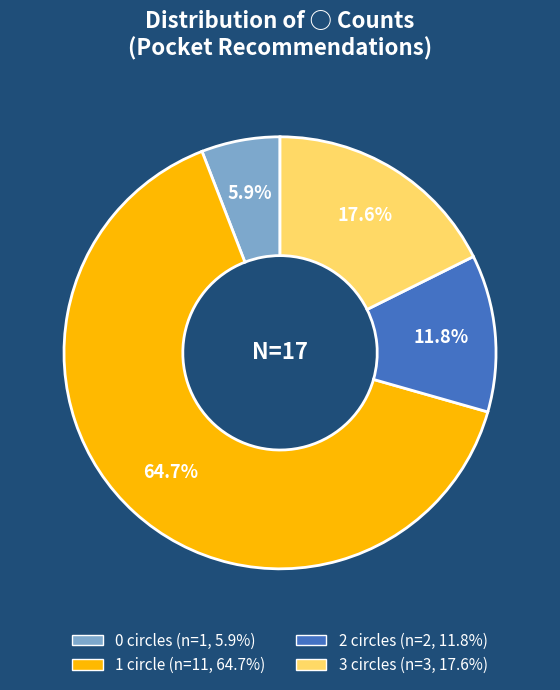

Count the number of slices in the pie.

4